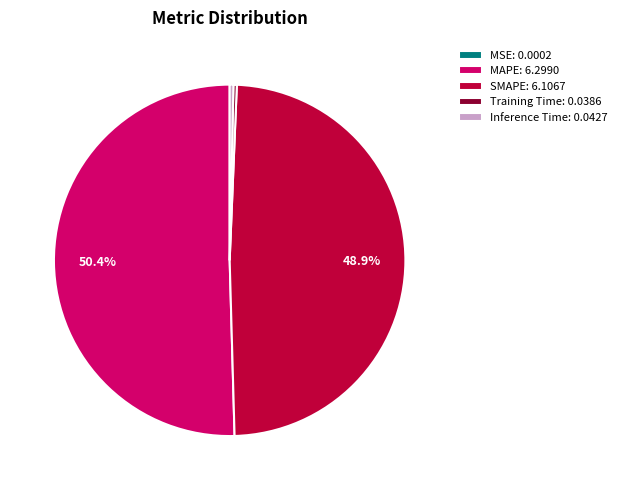

Which has a higher value, Inference Time: 0.0427 or MAPE: 6.2990?

MAPE: 6.2990